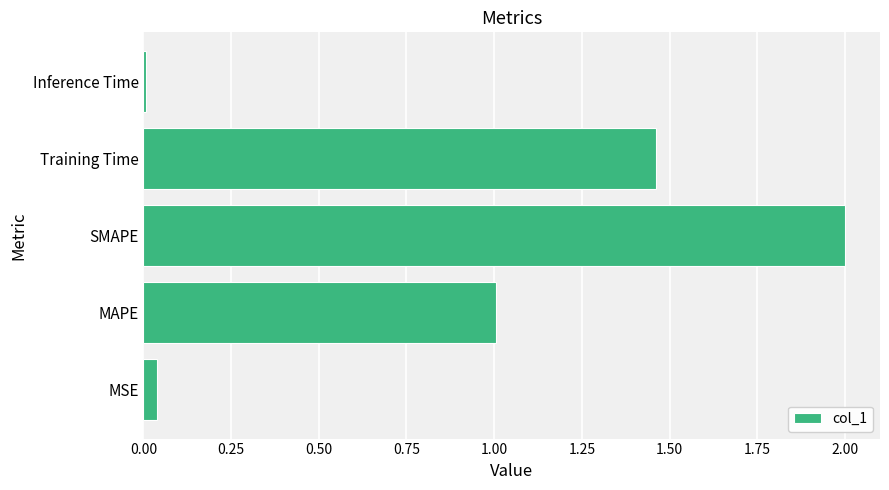

What value does the data have at SMAPE?

2.0